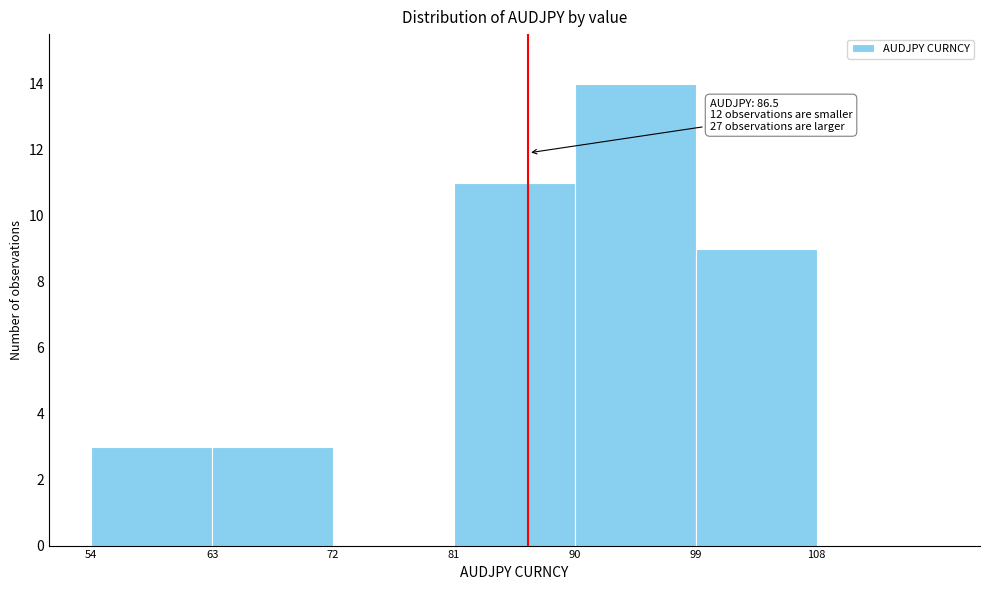

Over which range of the x-axis is the bar tallest?

90 to 99